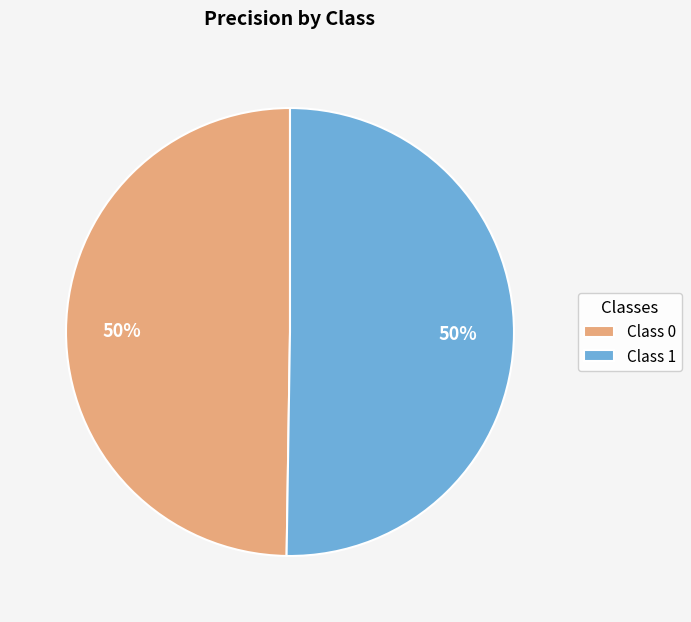

The Class 1 slice represents 37% of the pie. True or false?

False